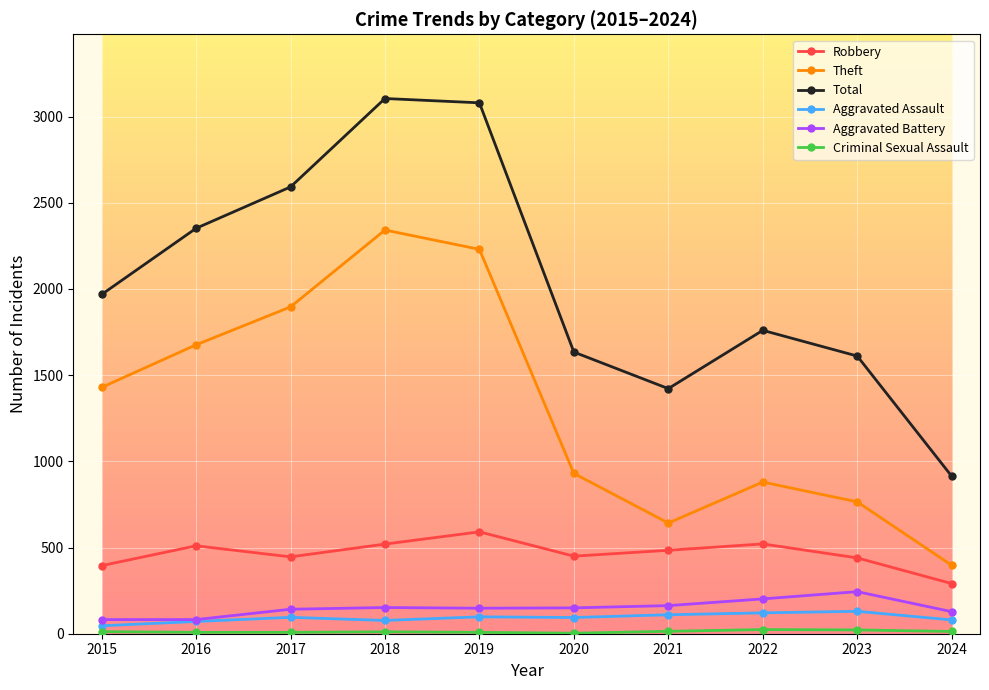

Which category has the highest value in the Theft series?

2018